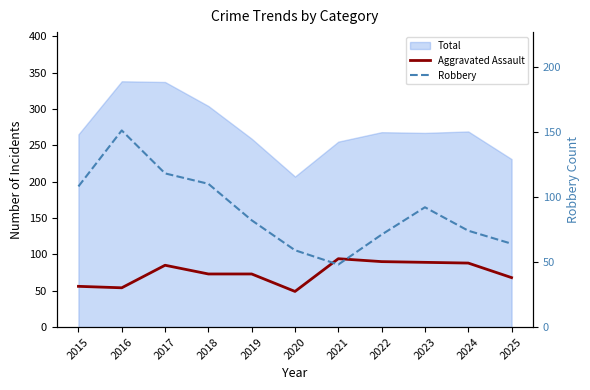

Reading left to right, transcribe all the data shown in this chart.

Aggravated Assault: 2015=56	2016=54	2017=85	2018=73	2019=73	2020=49	2021=94	2022=90	2023=89	2024=88	2025=68
Robbery: 2015=108	2016=151	2017=118	2018=110	2019=82	2020=59	2021=48	2022=71	2023=92	2024=74	2025=64